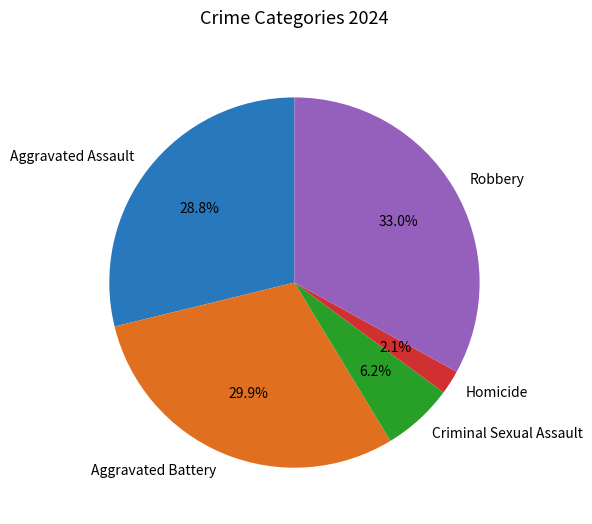

The Aggravated Battery slice represents 36% of the pie. True or false?

False